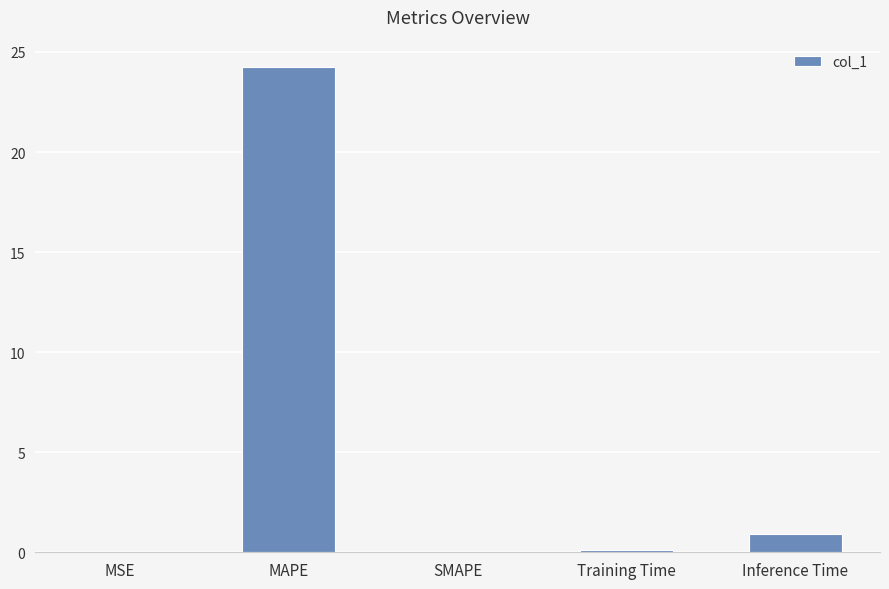

Which label corresponds to the largest value in the chart?

MAPE